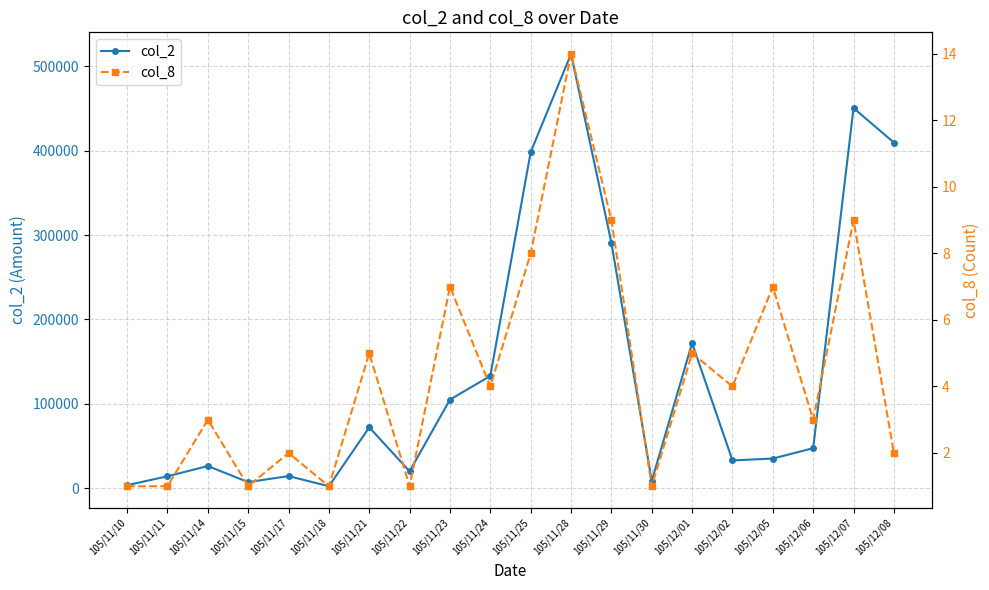

What is the difference between the second highest and minimum values in the col_2 series?

448250